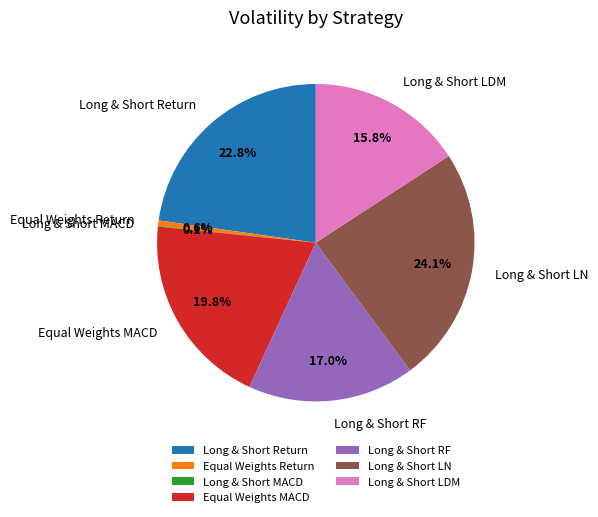

Between Equal Weights Return and Long & Short Return, which is larger?

Long & Short Return